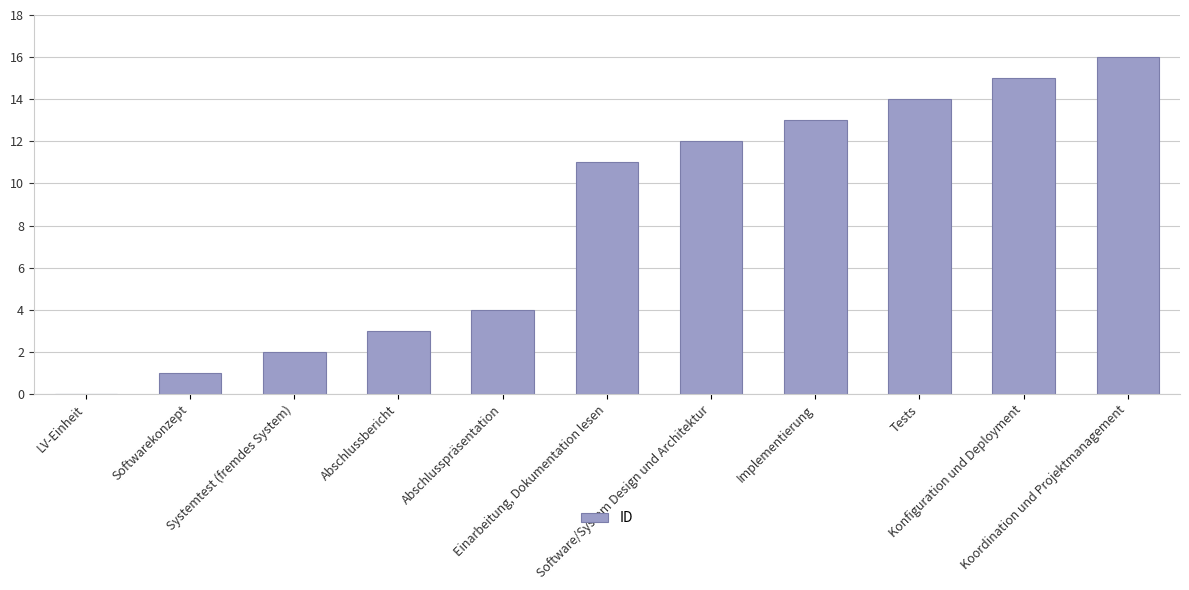

What is the sum of all values?

91